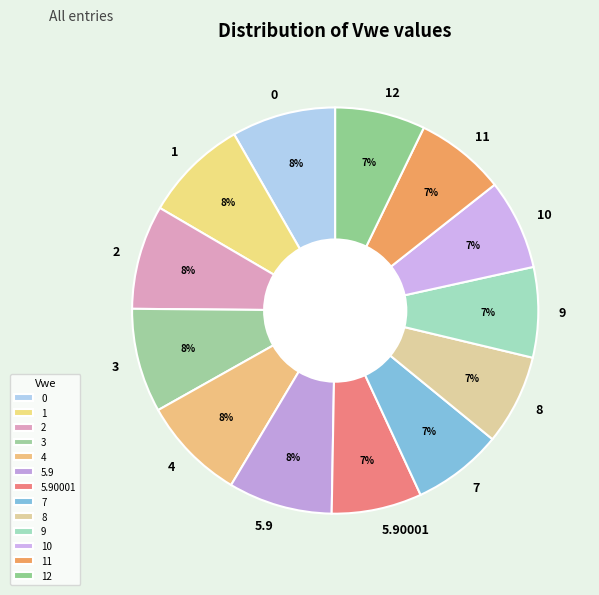

To the nearest percent, what percentage of the pie is 9?

7%